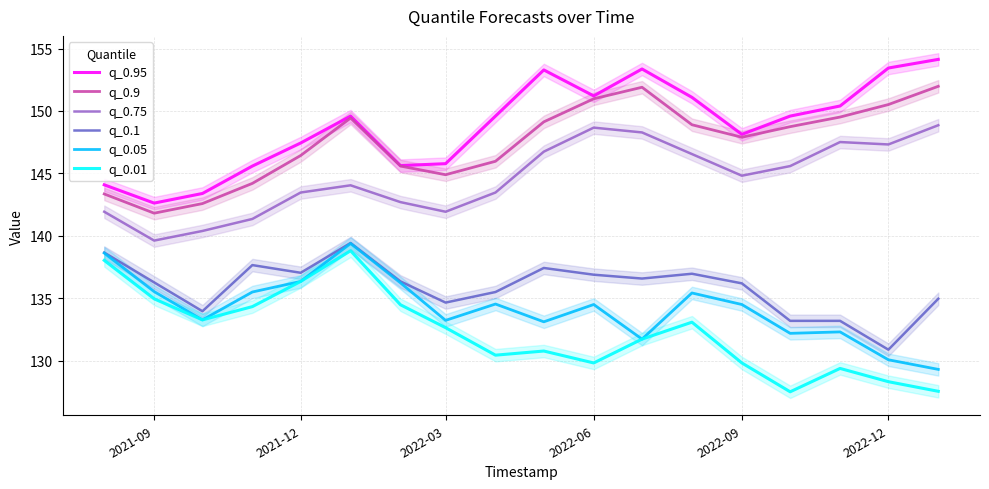

The q_0.95 series shows 194.7 at 2022-03. True or false?

False